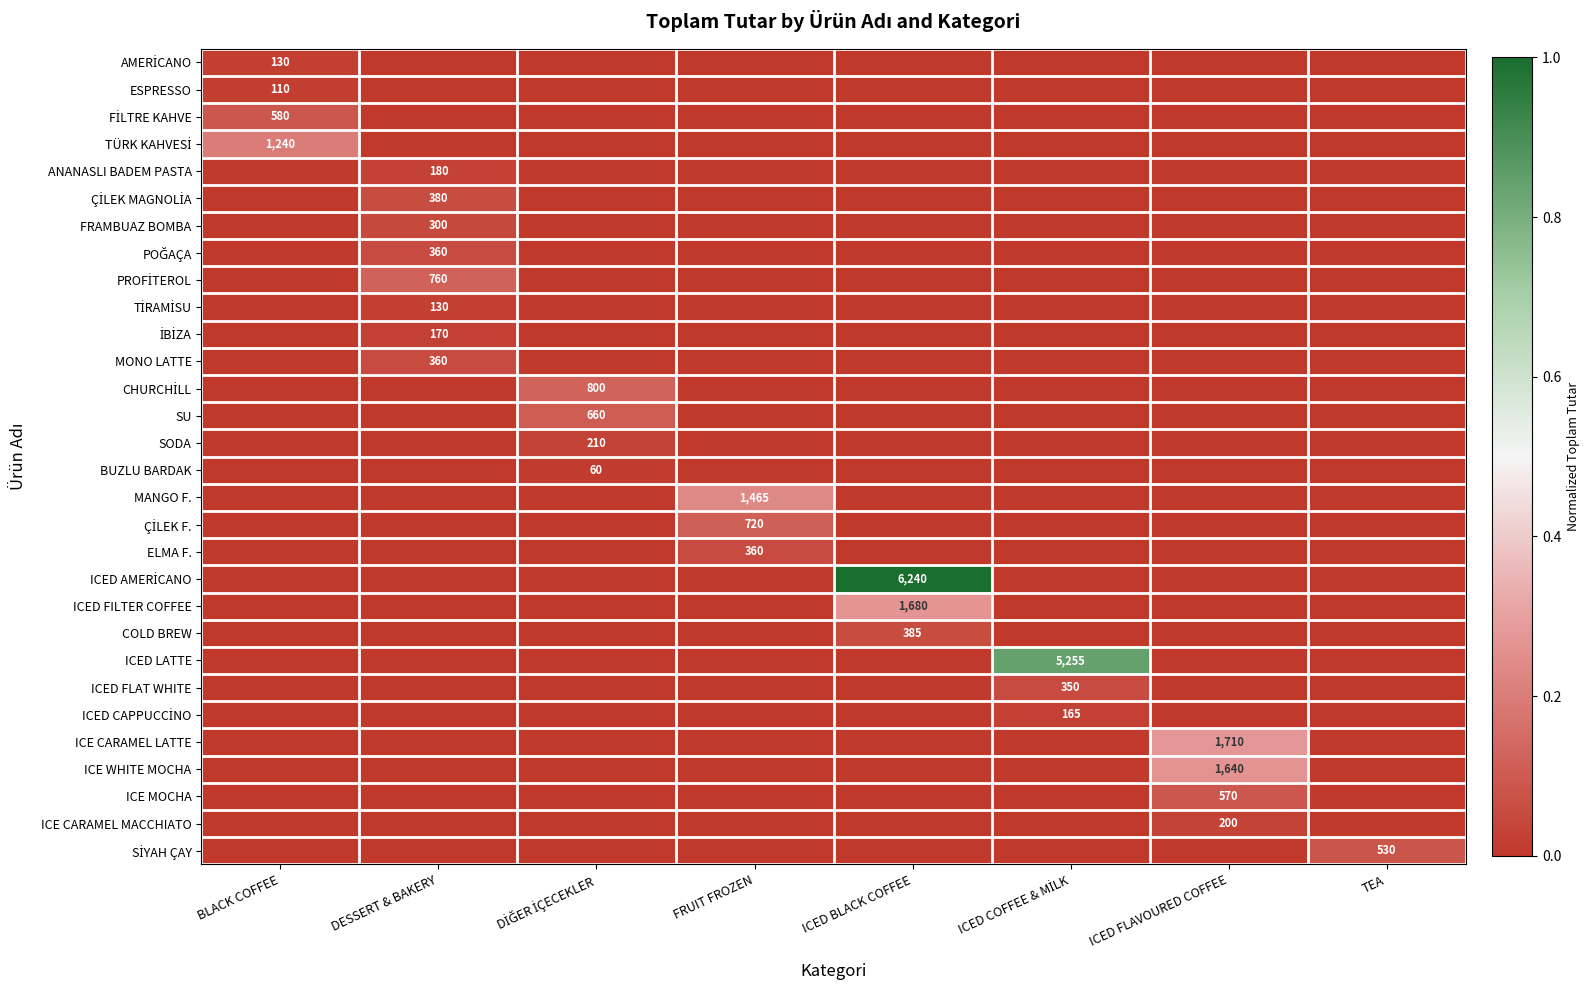

At which label does SODA reach its minimum?

BLACK COFFEE